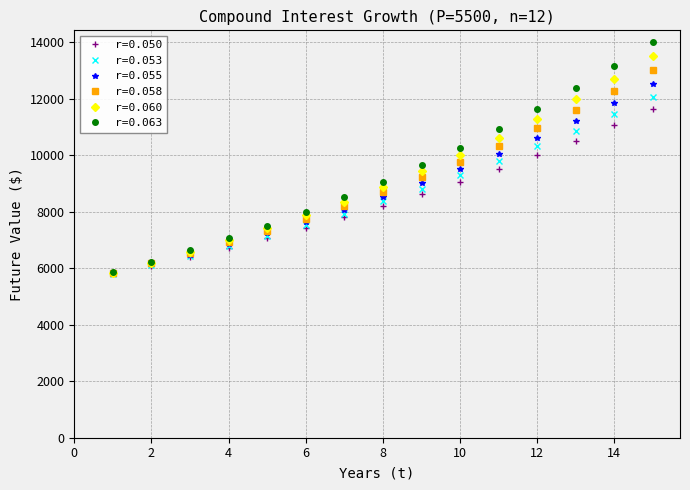

Which series has the largest range (max minus min)?

r=0.063